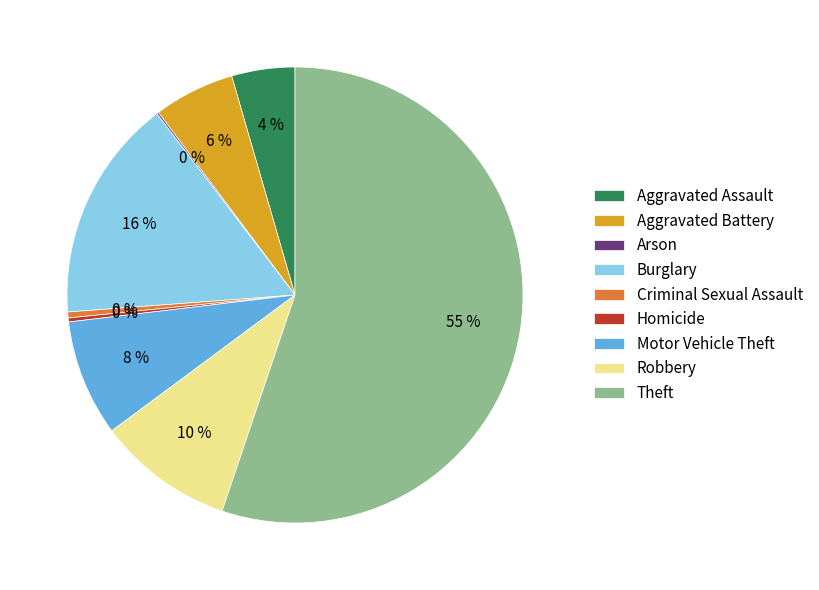

What is the majority slice?

Theft